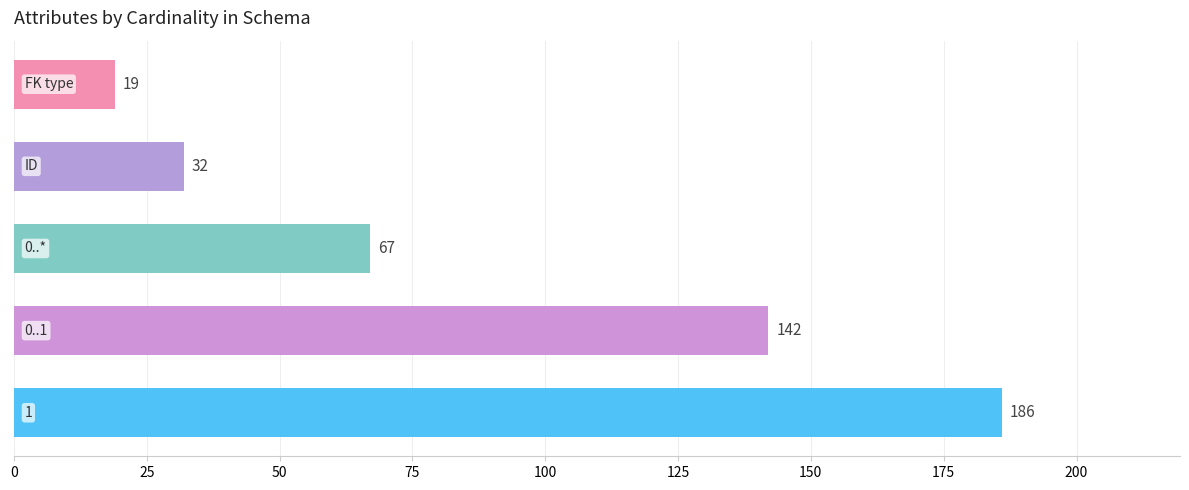

What is the difference between the maximum and second lowest values?

154